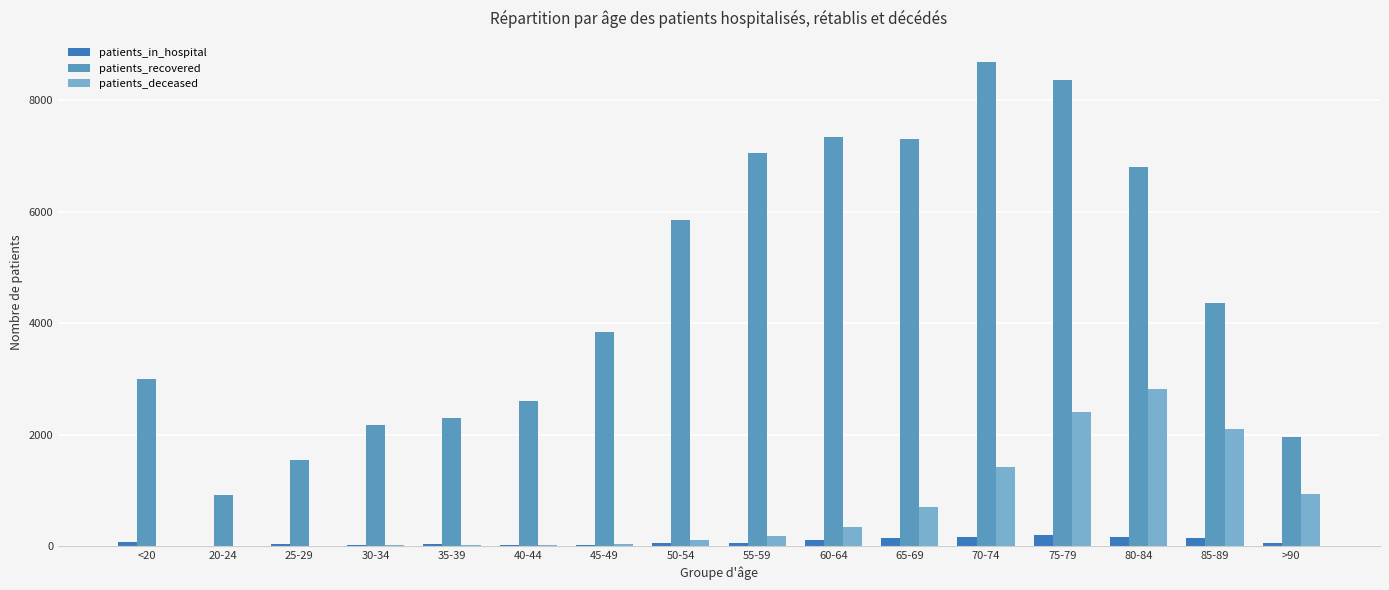

The patients_deceased series shows 2409 at 75-79. True or false?

True